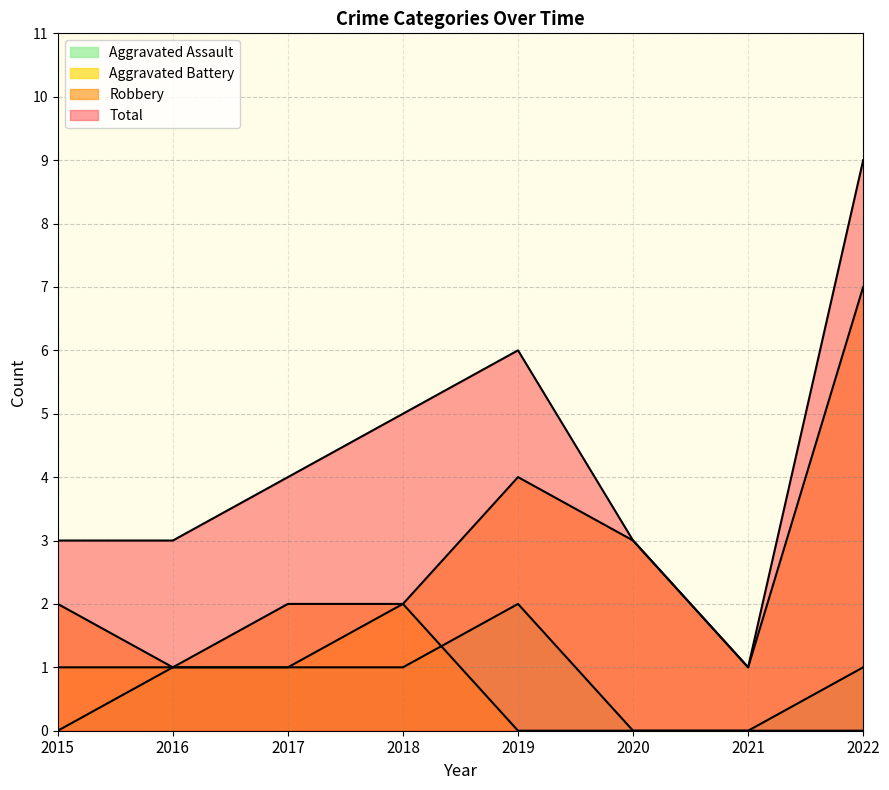

List the labels in order of Total value, largest first.

2022, 2019, 2018, 2017, 2015, 2016, 2020, 2021